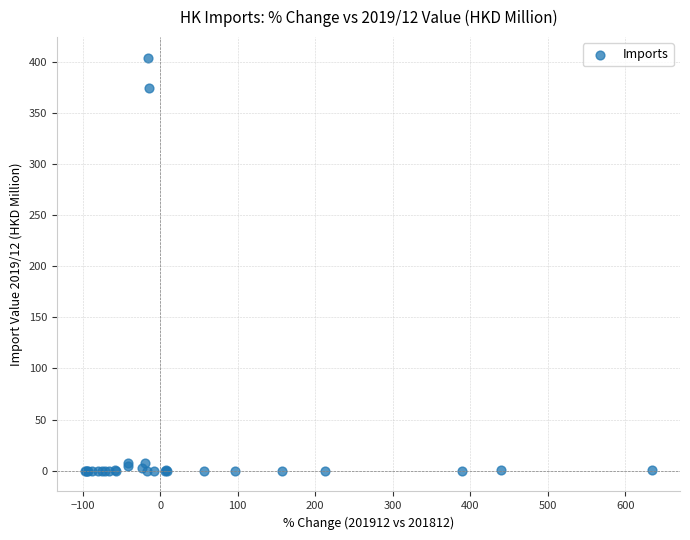

What Y value in the scatter plot is closest to 201?

374.4